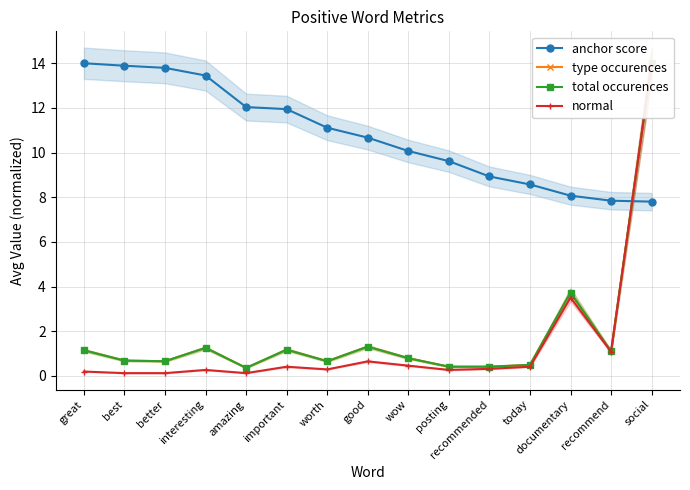

In total occurences, how many points are higher than both neighbors (excluding endpoints)?

4